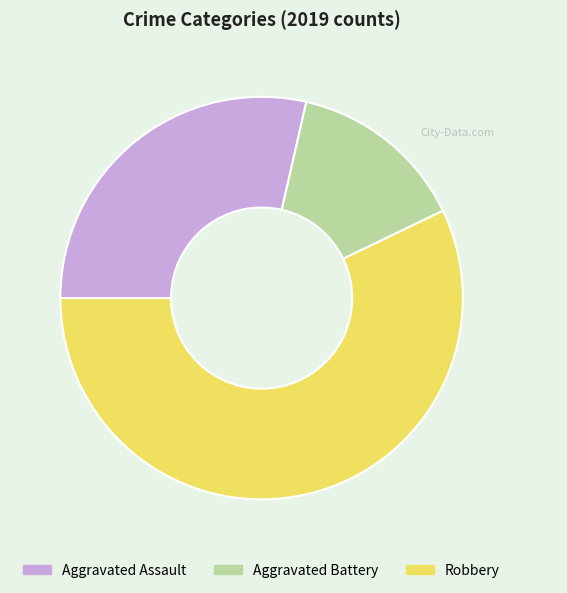

Which category has the smallest portion of the pie?

Aggravated Battery